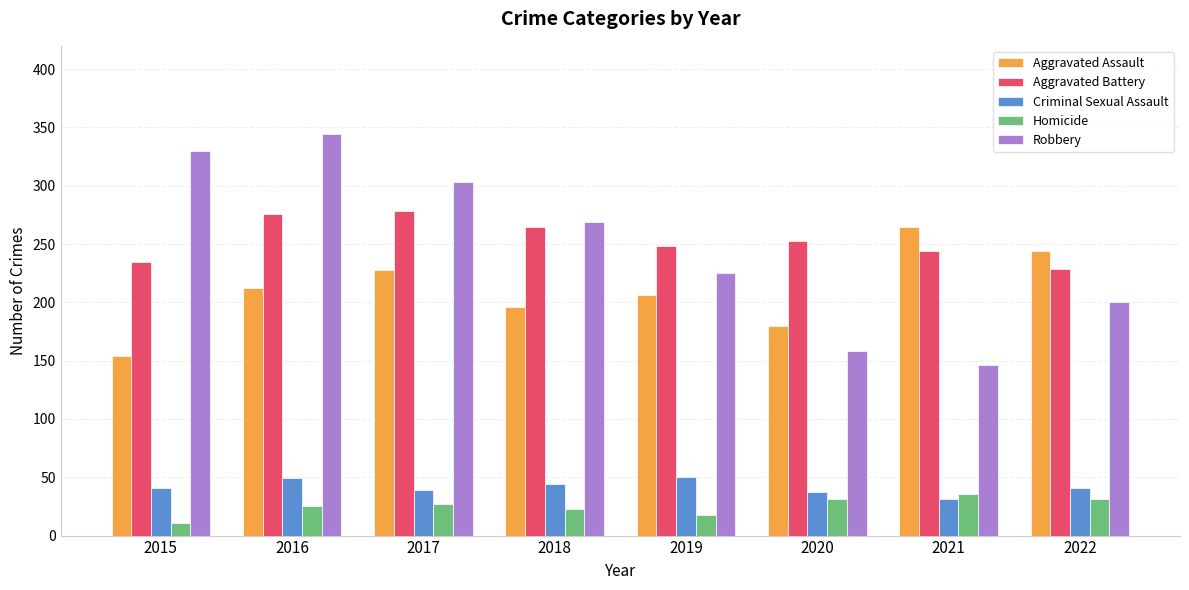

Which series has the largest total across all categories?

Aggravated Battery